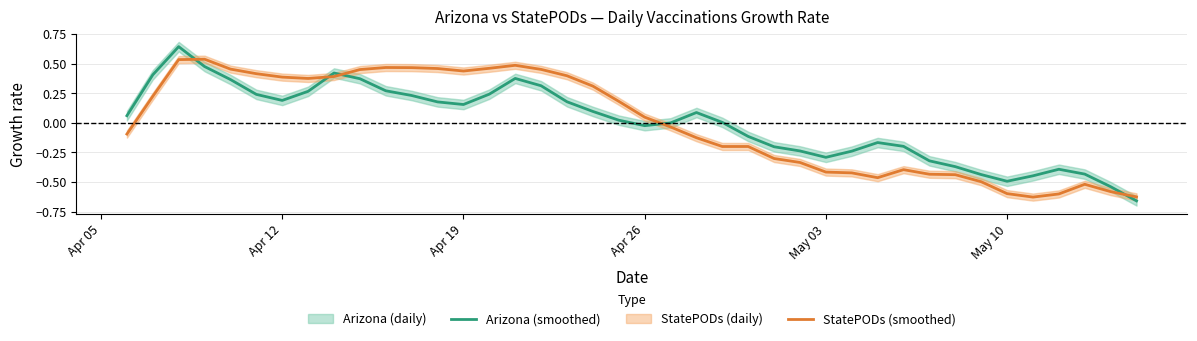

After their last crossing, which series has the higher values: StatePODs (smoothed) or Arizona (smoothed)?

StatePODs (smoothed)